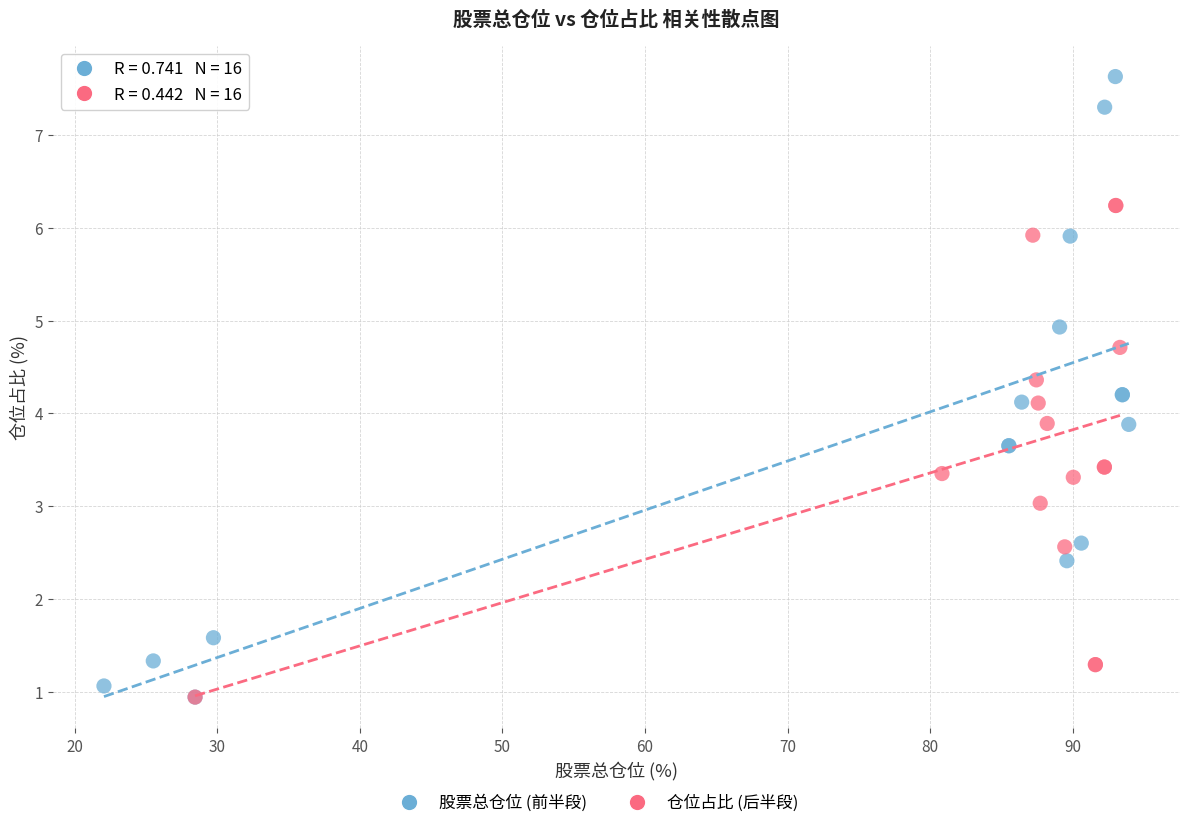

Which series contains the highest Y value?

股票总仓位 (前半段)